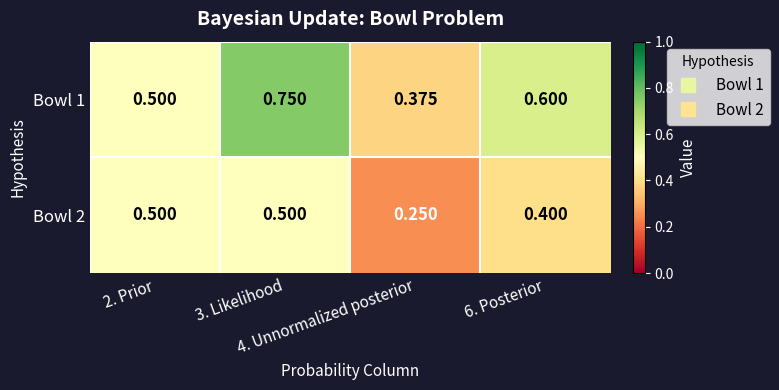

Rank the series by their maximum value, from lowest to highest.

Bowl 2, Bowl 1